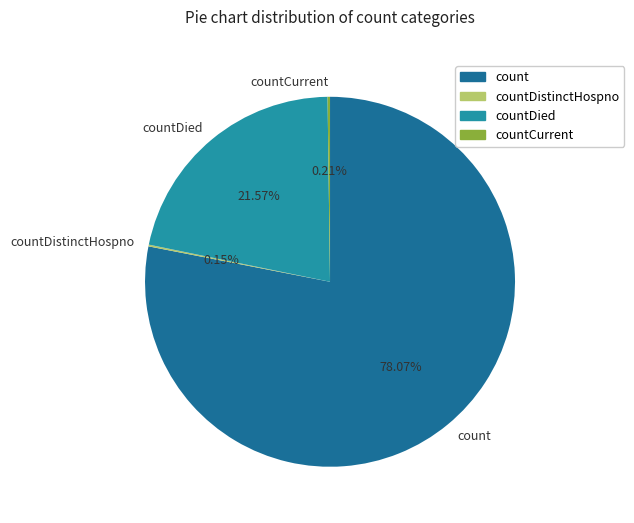

What is the ratio of the value at countDied to the value at count?

0.3